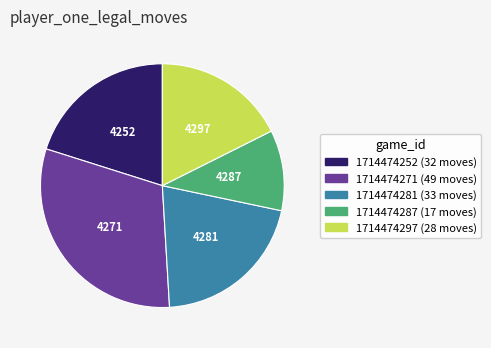

Count the number of slices in the pie.

5